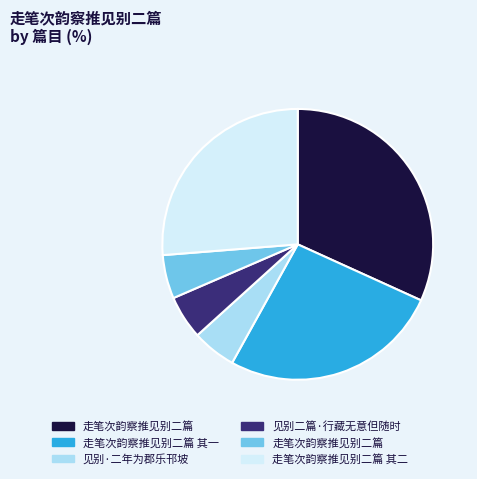

Is there any slice that represents more than half of the pie?

No